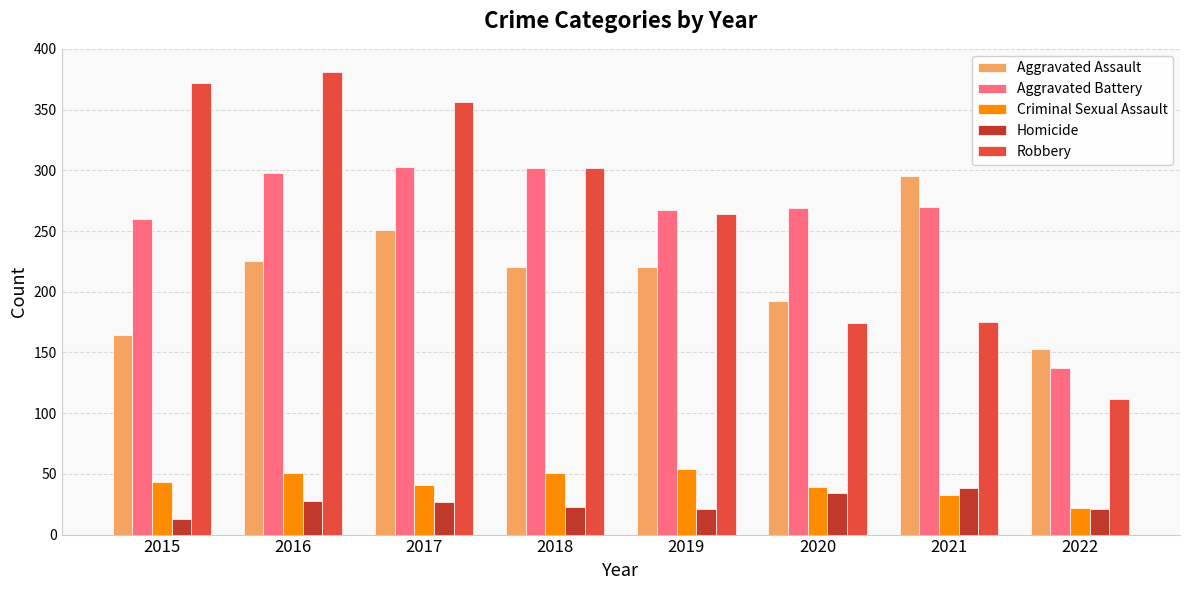

The value of Aggravated Battery at 2018 is 302. True or false?

True